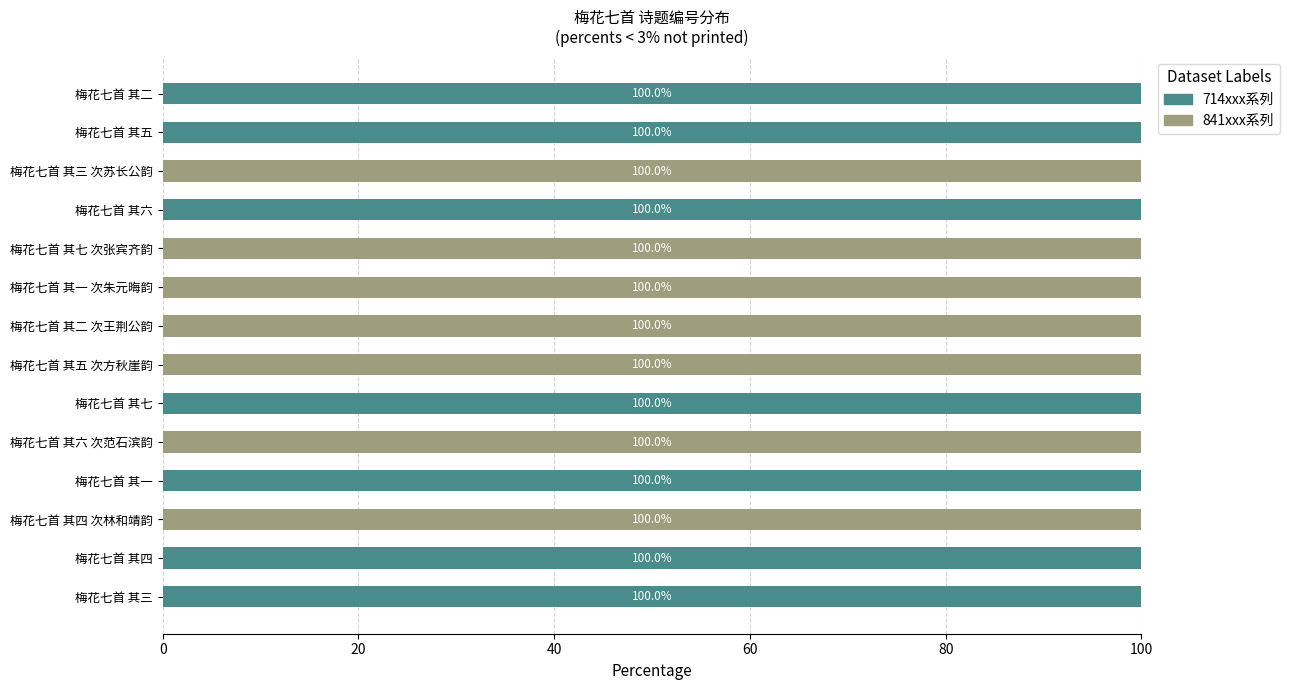

What is the average value of the 714xxx系列 series?

50